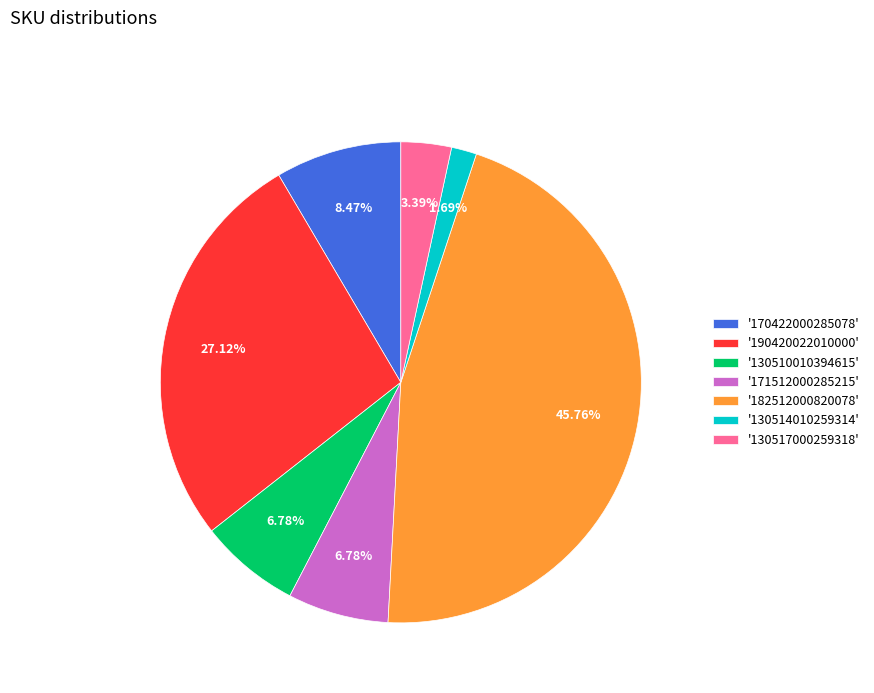

Combined, do '130514010259314' and '130517000259318' account for over 50%?

No